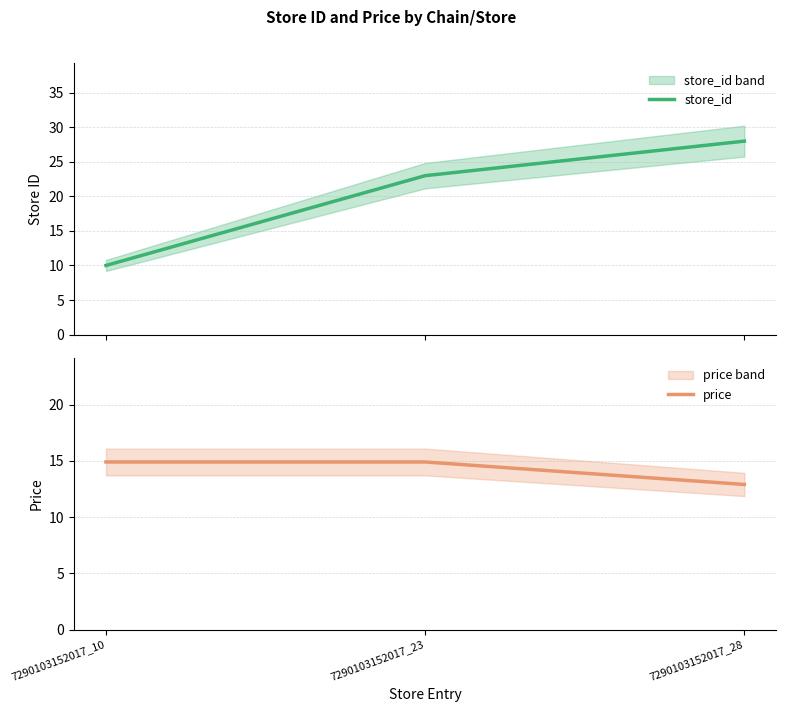

Between 7290103152017_10 and 7290103152017_28, which series saw the biggest shift?

store_id